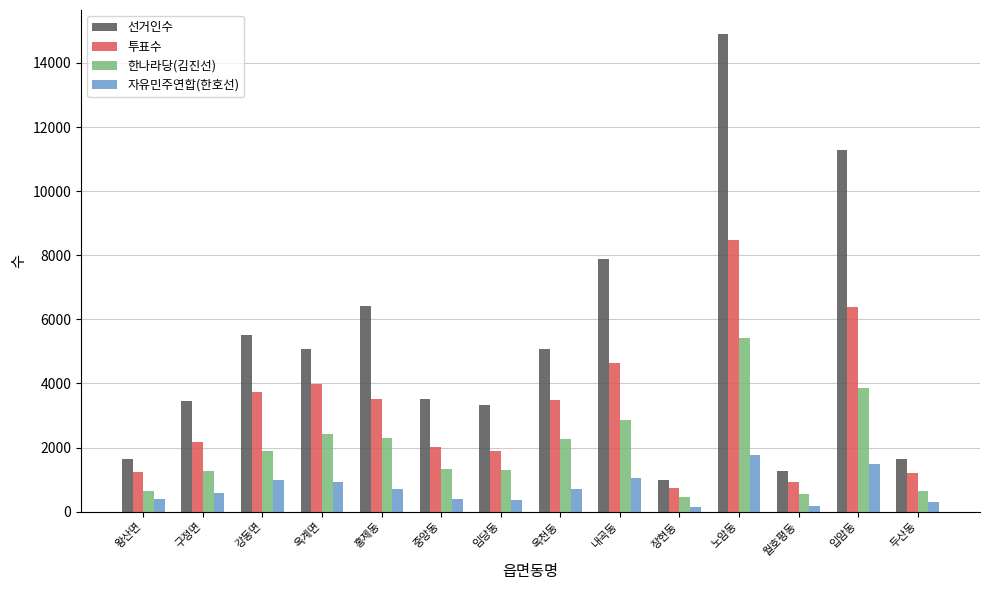

Count the number of categories in the chart.

14